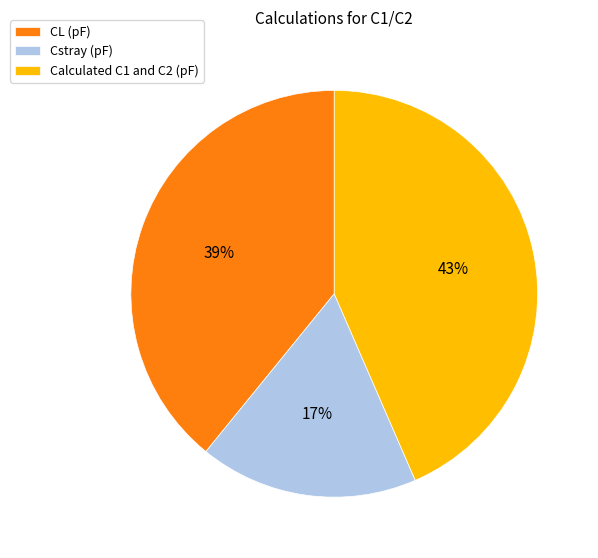

Which category has the smallest portion of the pie?

Cstray (pF)